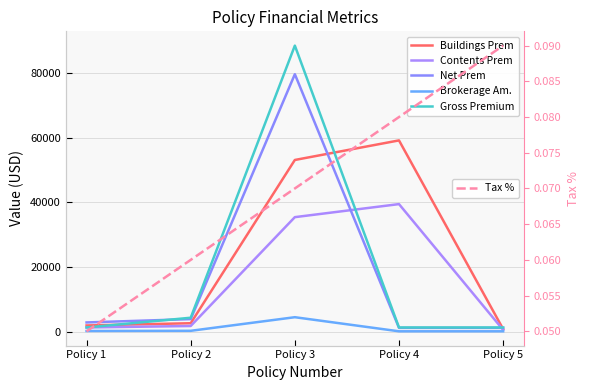

True or false: Contents Prem and Buildings Prem intersect in this chart.

False